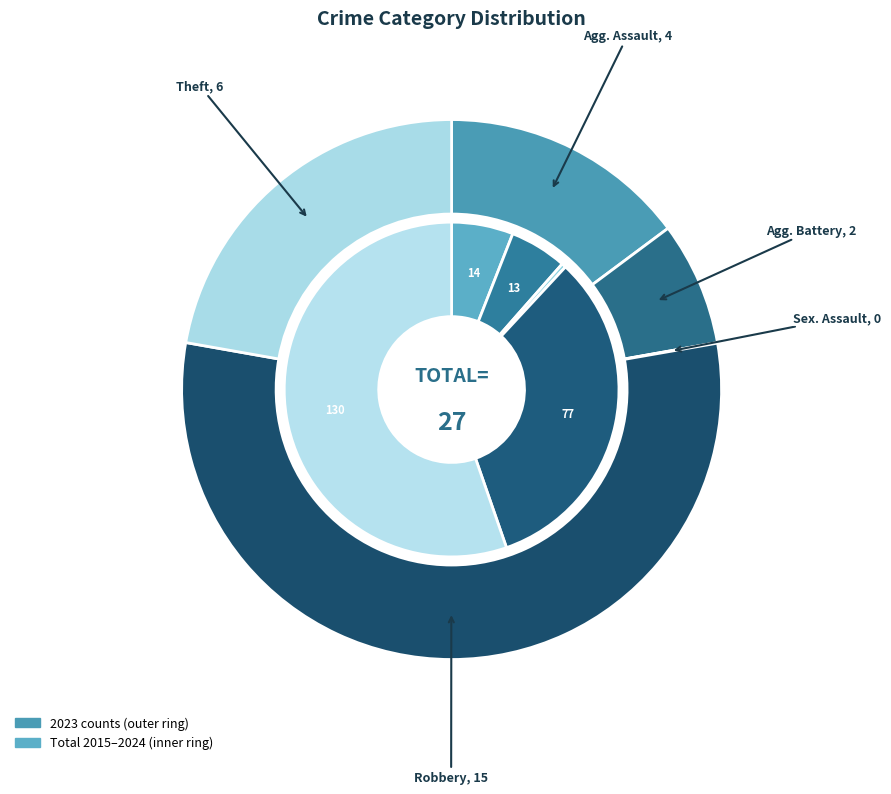

Which slice is the smallest?

2